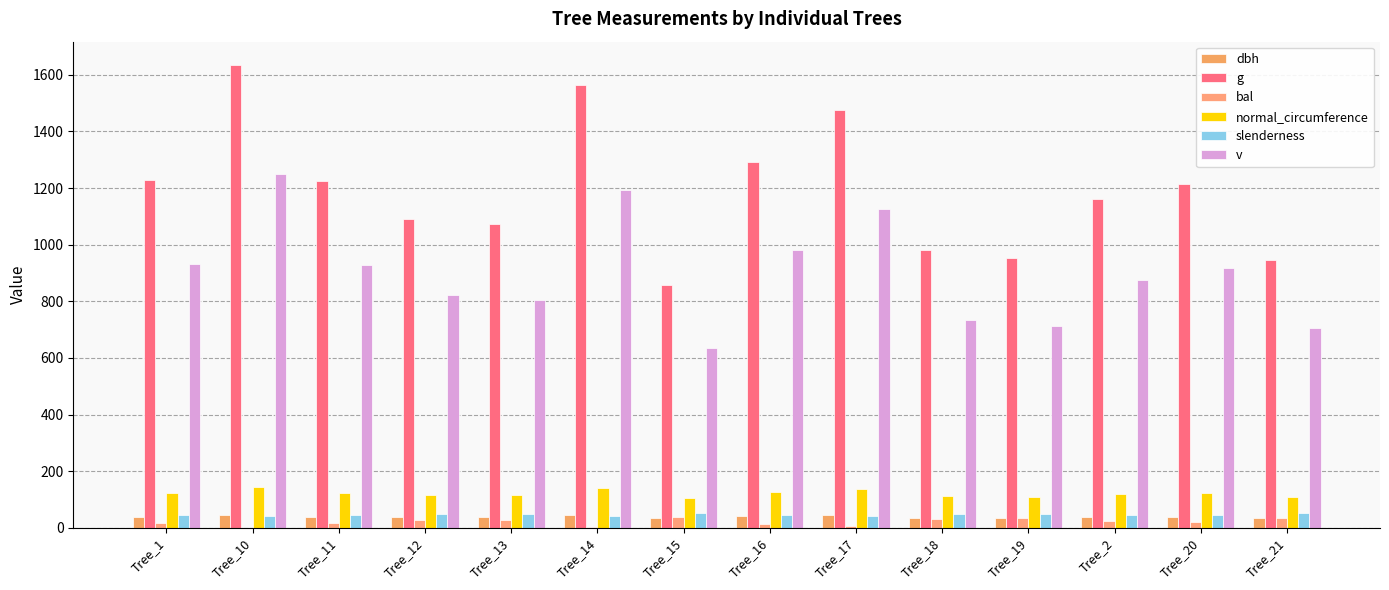

What is the label of the 6th bar from the left?

Tree_14